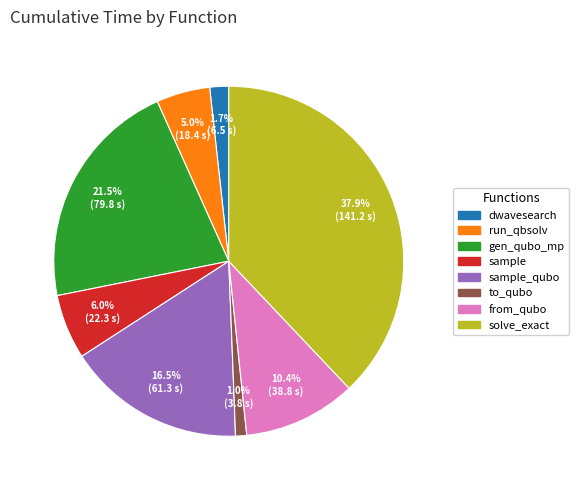

Does any single category account for the majority?

No